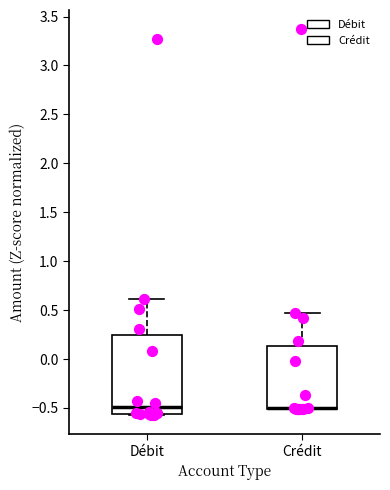

Which box is the tallest, from its lower edge to its upper edge?

Débit